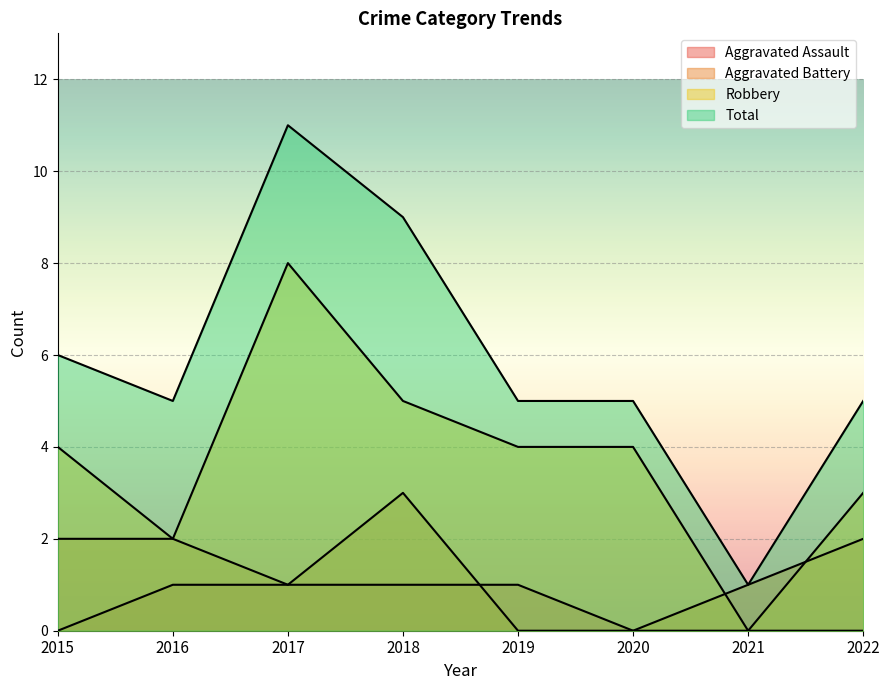

True or false: Total has a value of 5 at 2020.

True